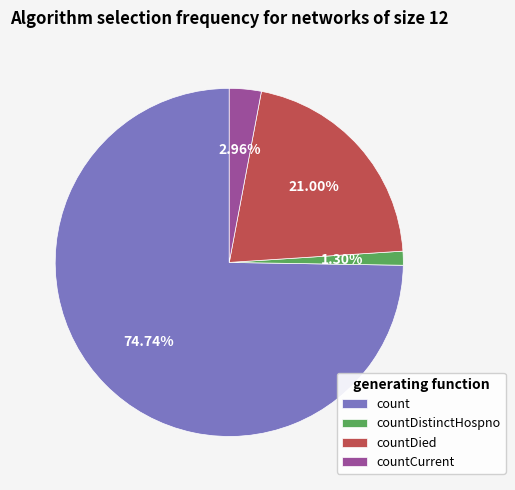

To the nearest percent, what is the average slice percentage?

25%